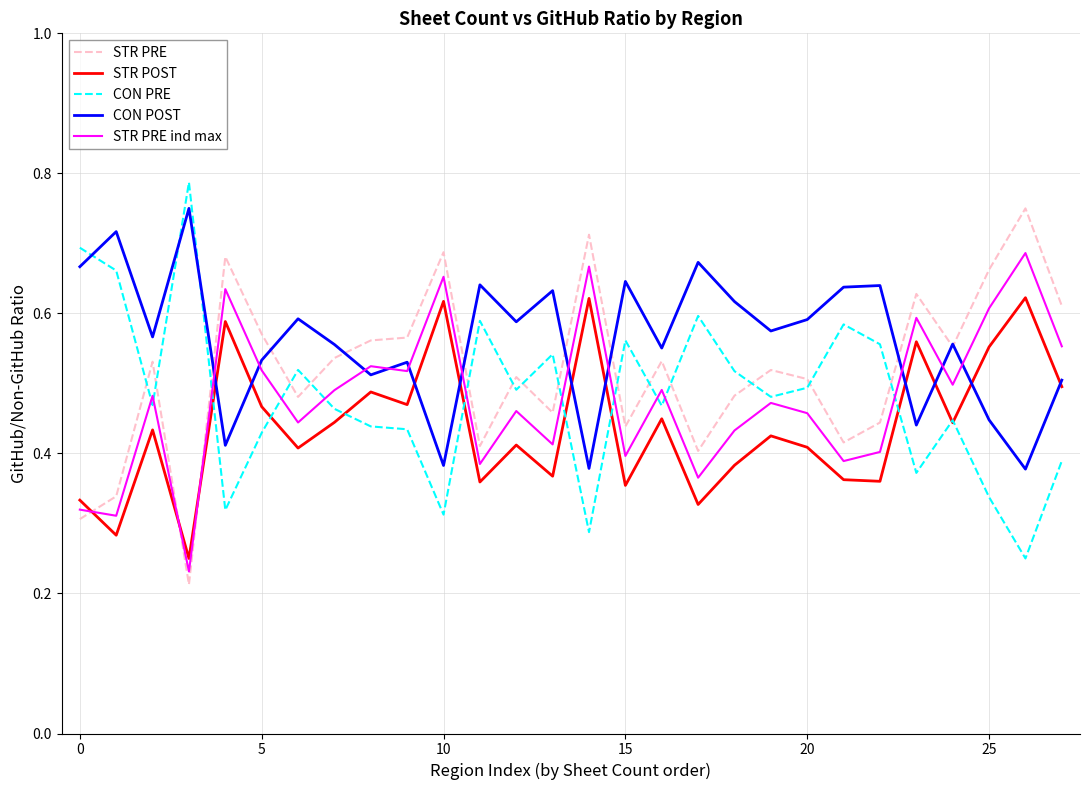

Which series has the largest total across all categories?

CON POST